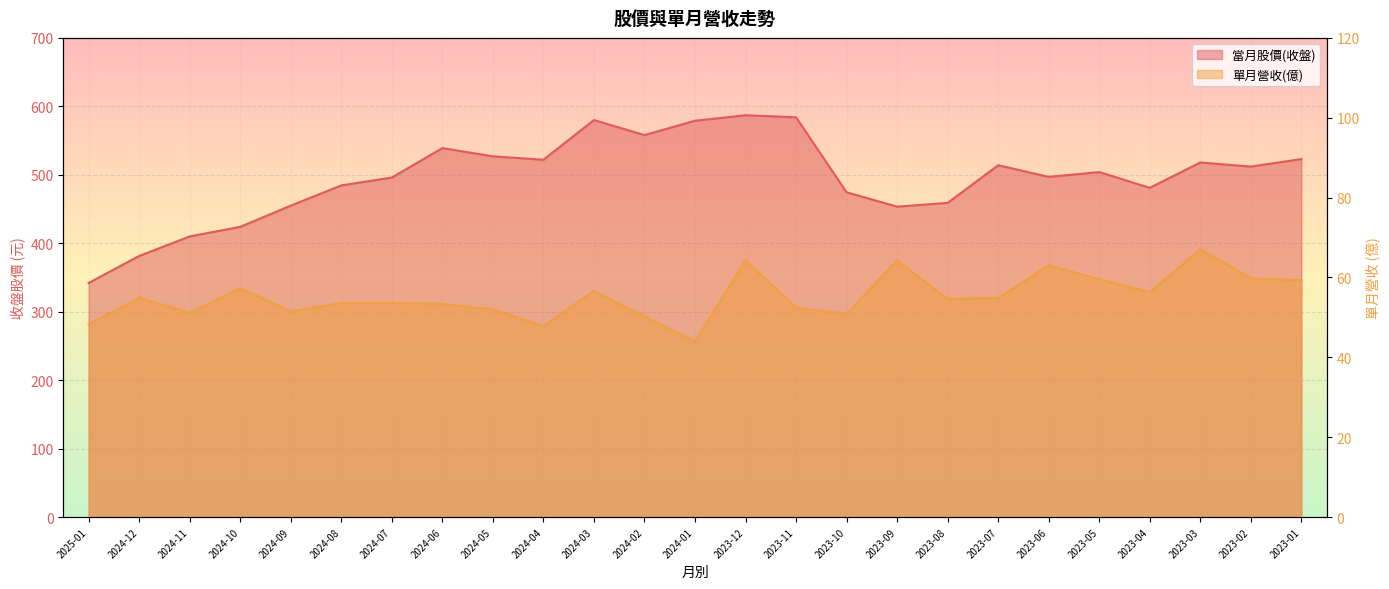

List the labels in order of 單月營收(億) value, largest first.

2023-03, 2023-12, 2023-09, 2023-06, 2023-02, 2023-05, 2023-01, 2024-10, 2024-03, 2023-04, 2024-12, 2023-07, 2023-08, 2024-08, 2024-07, 2024-06, 2023-11, 2024-05, 2024-09, 2024-11, 2023-10, 2024-02, 2025-01, 2024-04, 2024-01